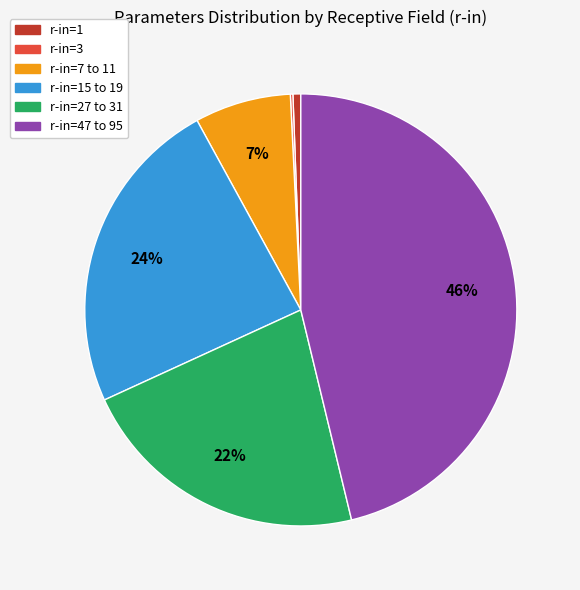

The r-in=15 to 19 slice represents 24% of the pie. True or false?

True